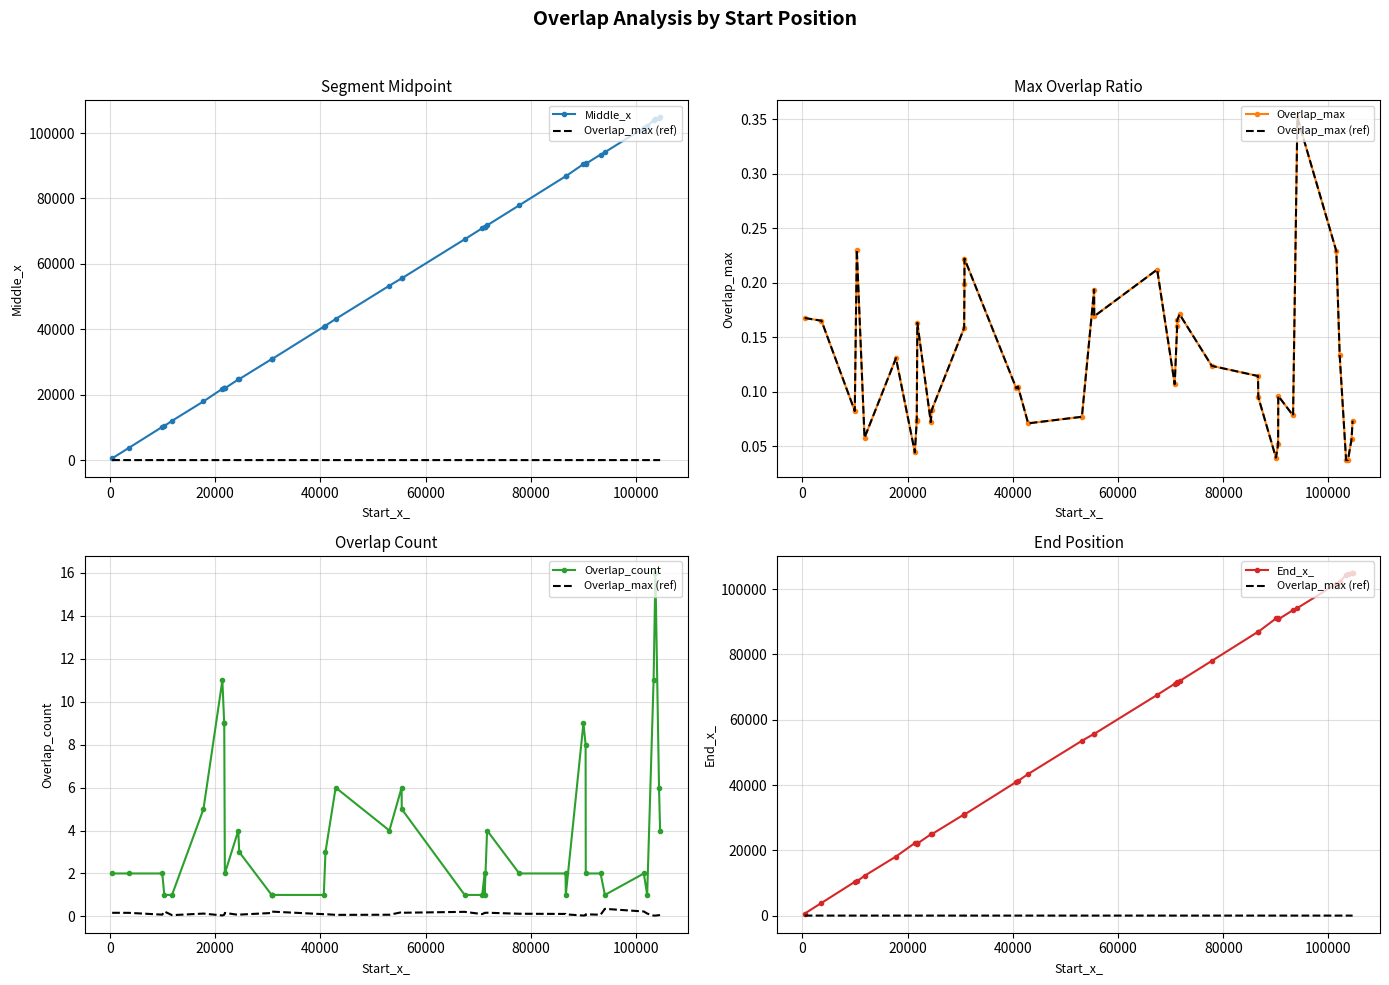

Is this an area chart (filled region under the line)?

No